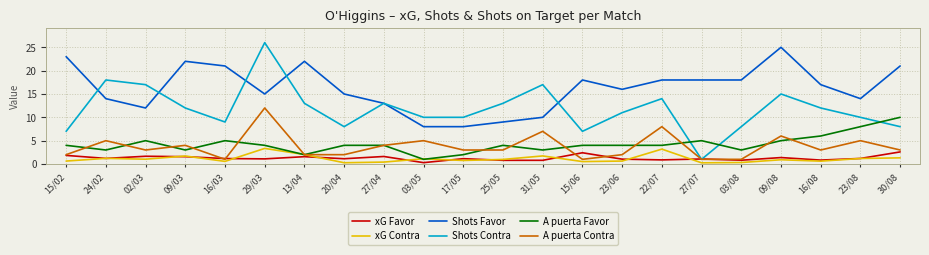

What is the highest value of the A puerta Contra series?

12.0